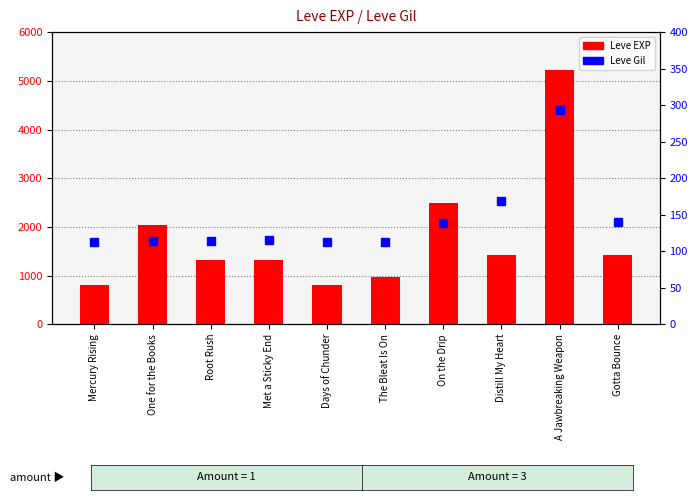

Are the bars grouped side by side (vs. stacked)?

Yes